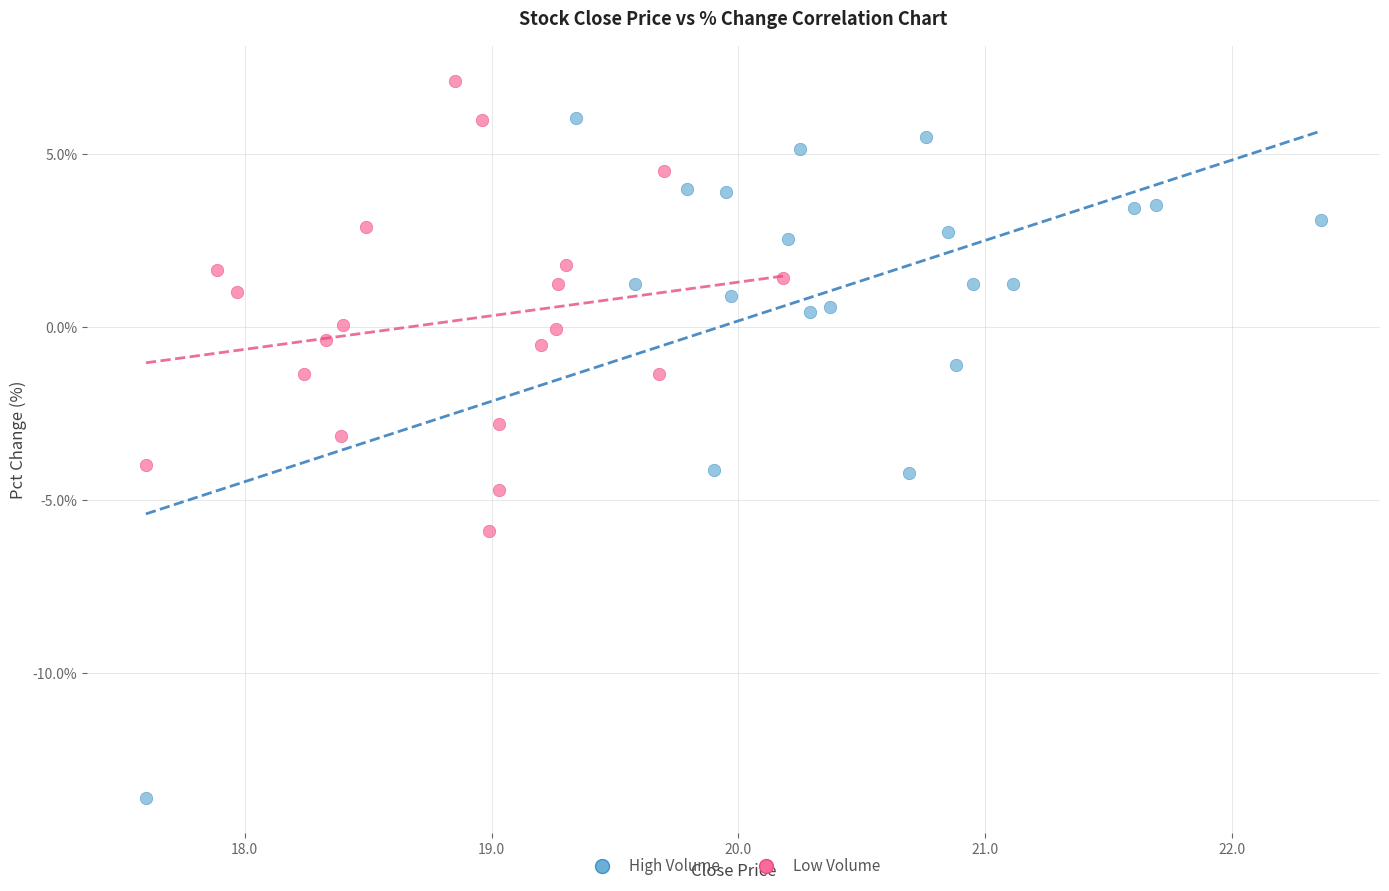

Which series has the largest Y range (max minus min)?

High Volume